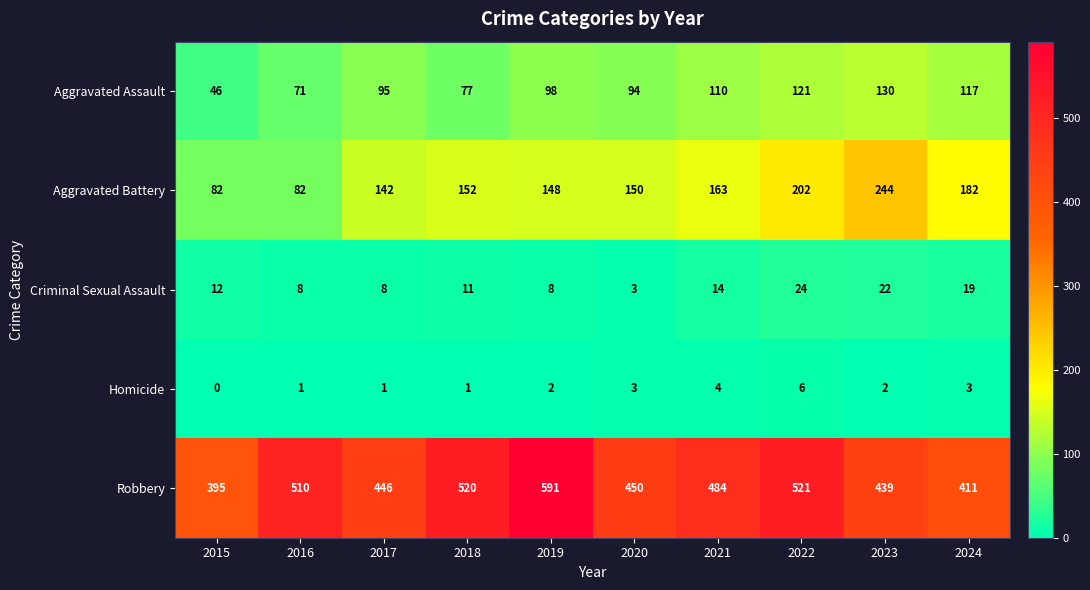

How many data points does each series have?

10